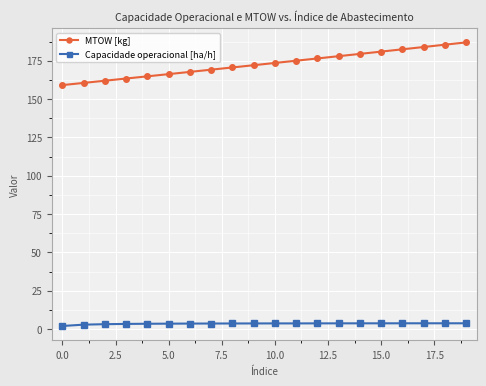

Rank the series by their maximum value, from highest to lowest.

MTOW [kg], Capacidade operacional [ha/h]